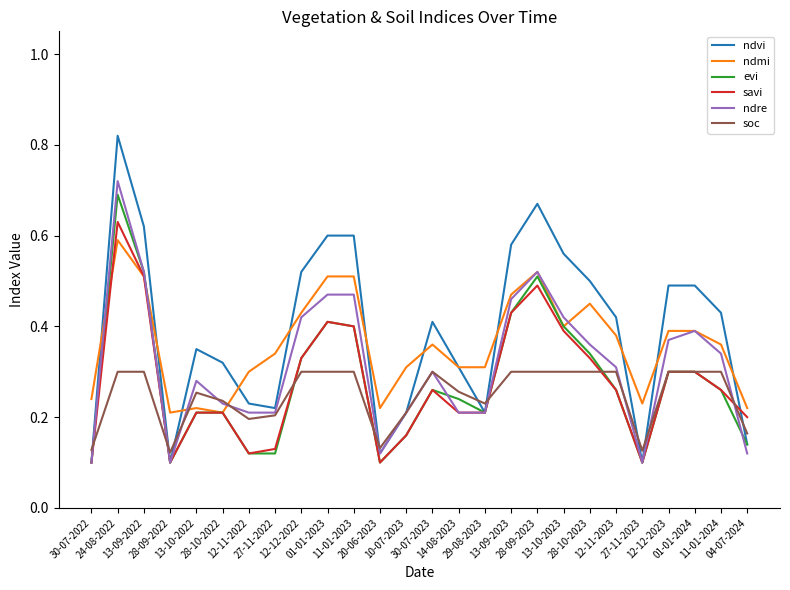

Count the number of data series in this chart.

6